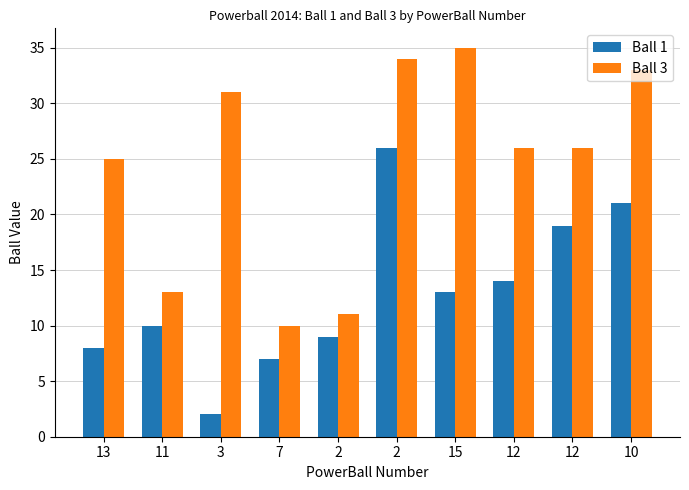

How many distinct data groups are displayed?

2